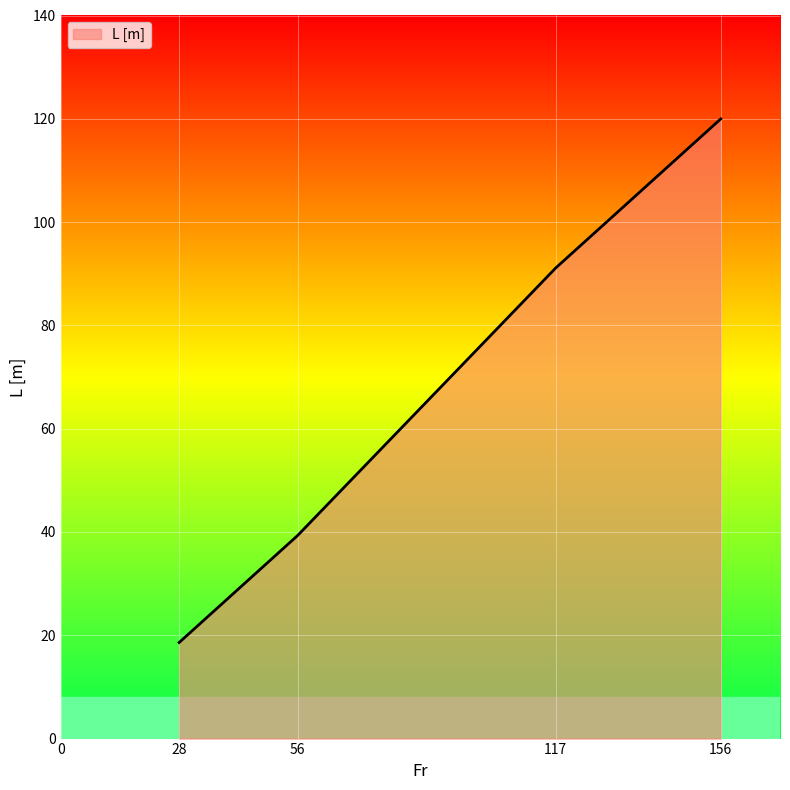

What is the ratio of the value at 156 to the value at 117?

1.3